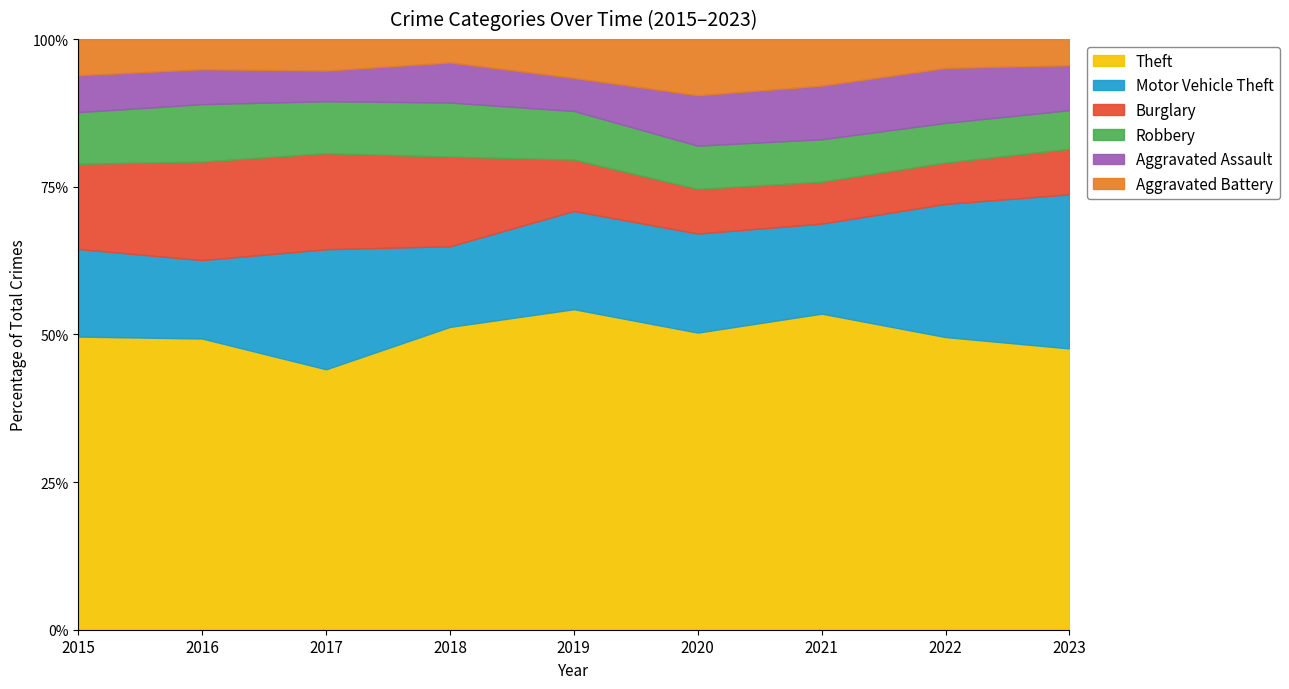

What is the average value of the Robbery series?

131